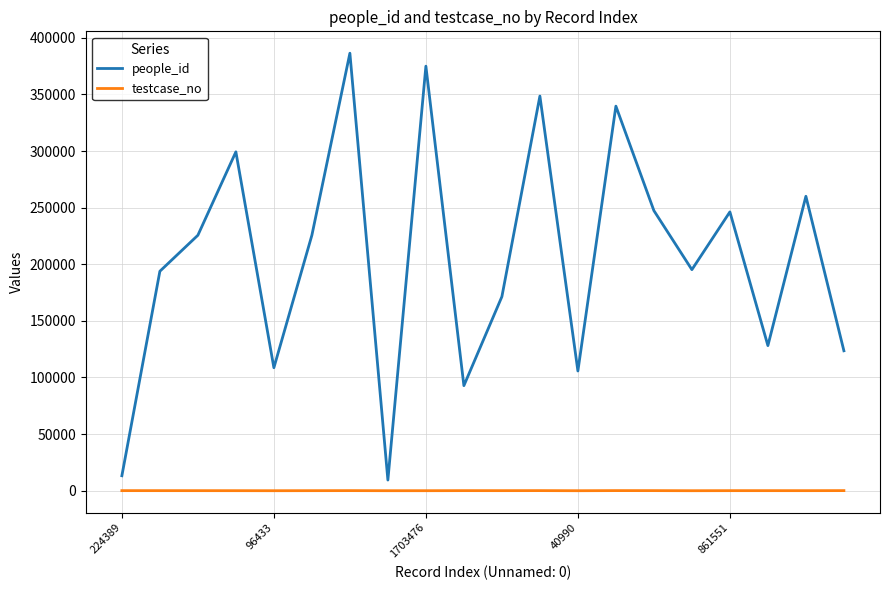

True or false: people_id and testcase_no cross at least once.

False